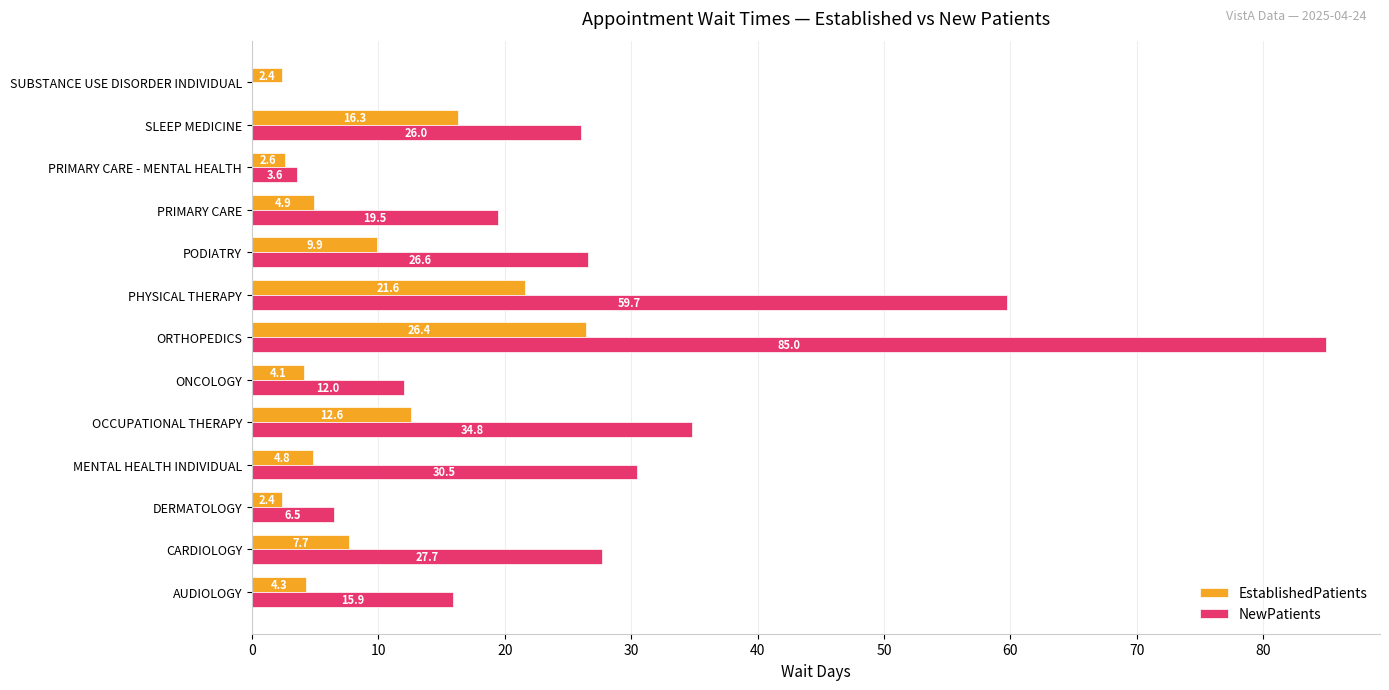

True or false: EstablishedPatients has a value of 11.6 at CARDIOLOGY.

False